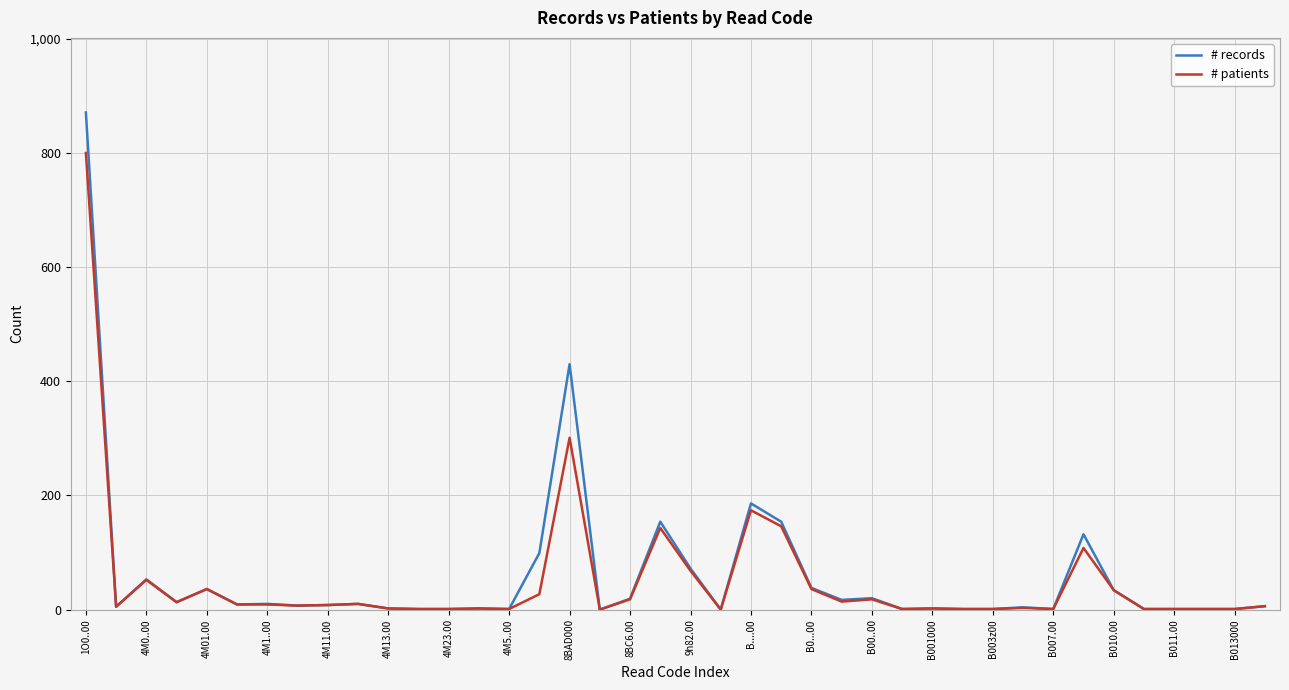

Rank the series by their maximum value, from lowest to highest.

# patients, # records